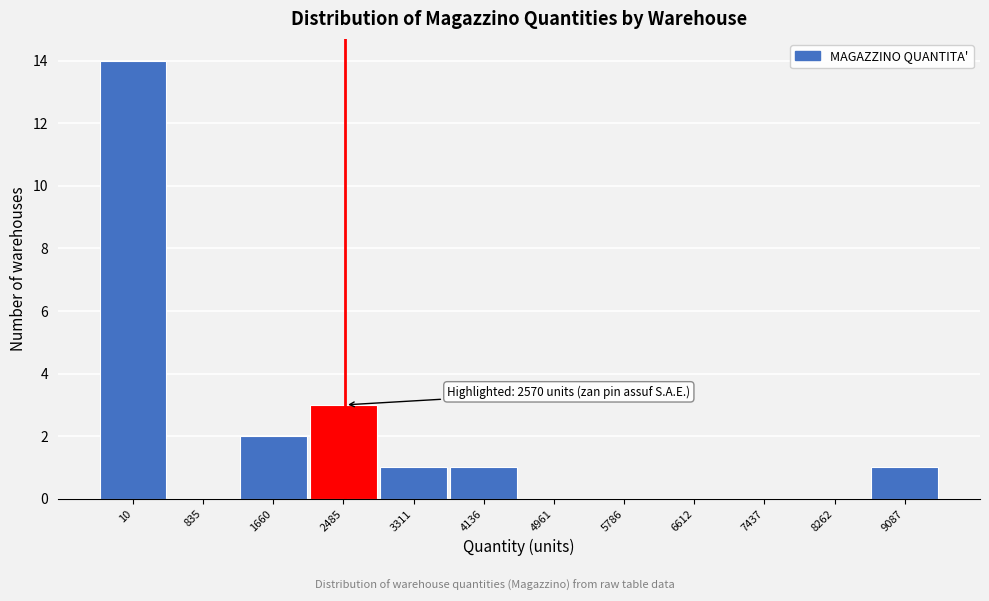

Reading left to right, transcribe all the data shown in this chart.

10=14	835=0	1660=2	2485=3	3311=1	4136=1	4961=0	5786=0	6612=0	7437=0	8262=0	9087=1